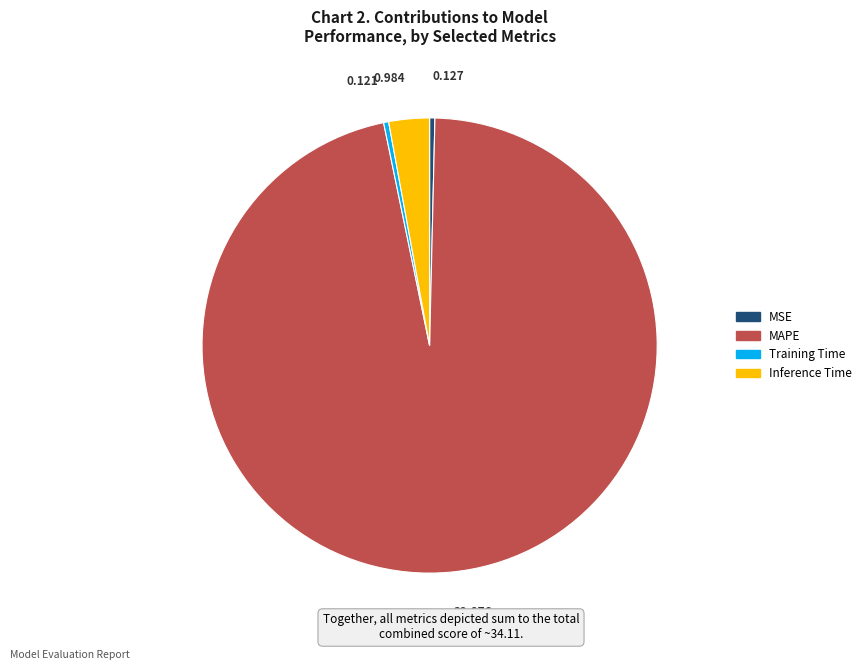

Does any single category account for the majority?

Yes